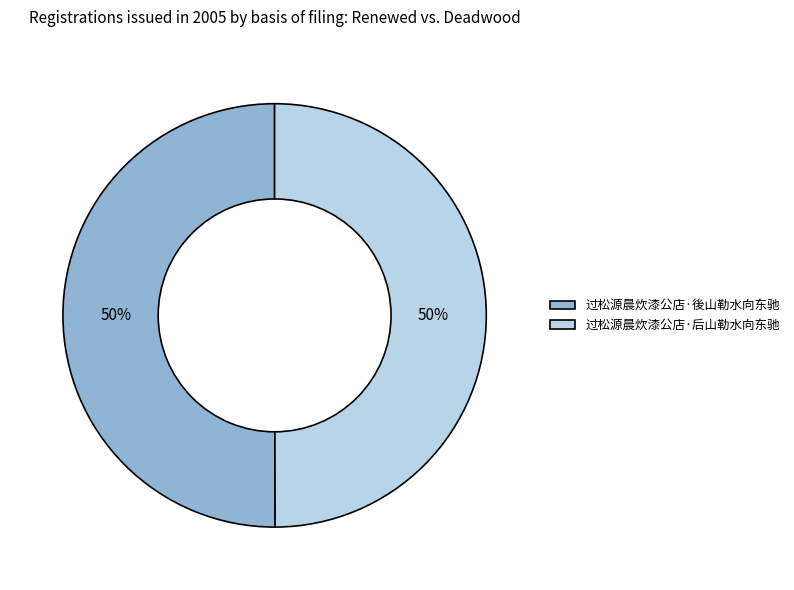

To the nearest percent, what portion does 过松源晨炊漆公店·後山勒水向东驰 represent?

50%